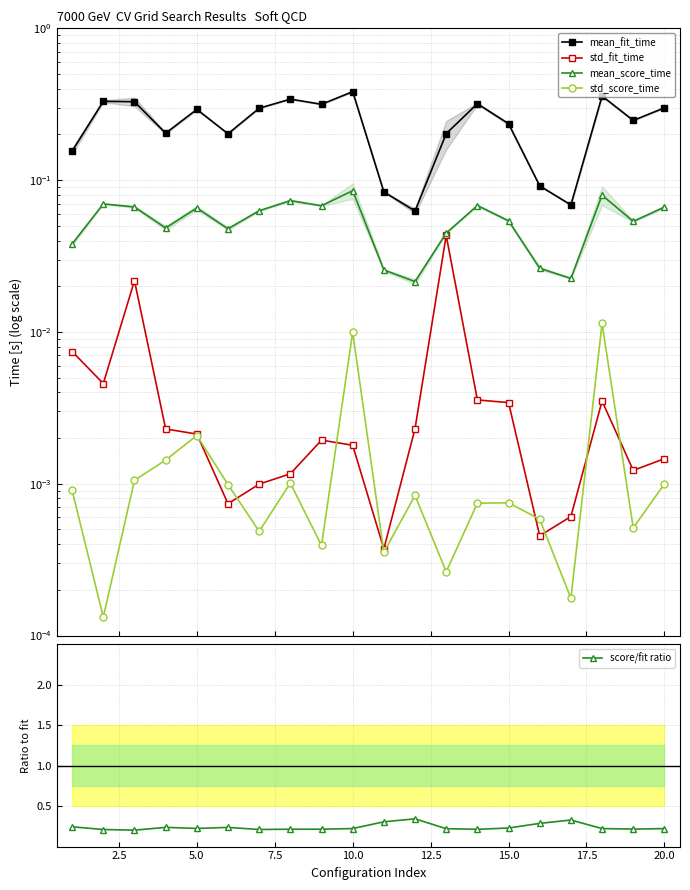

How many interior local peaks does the score/fit ratio series have?

4